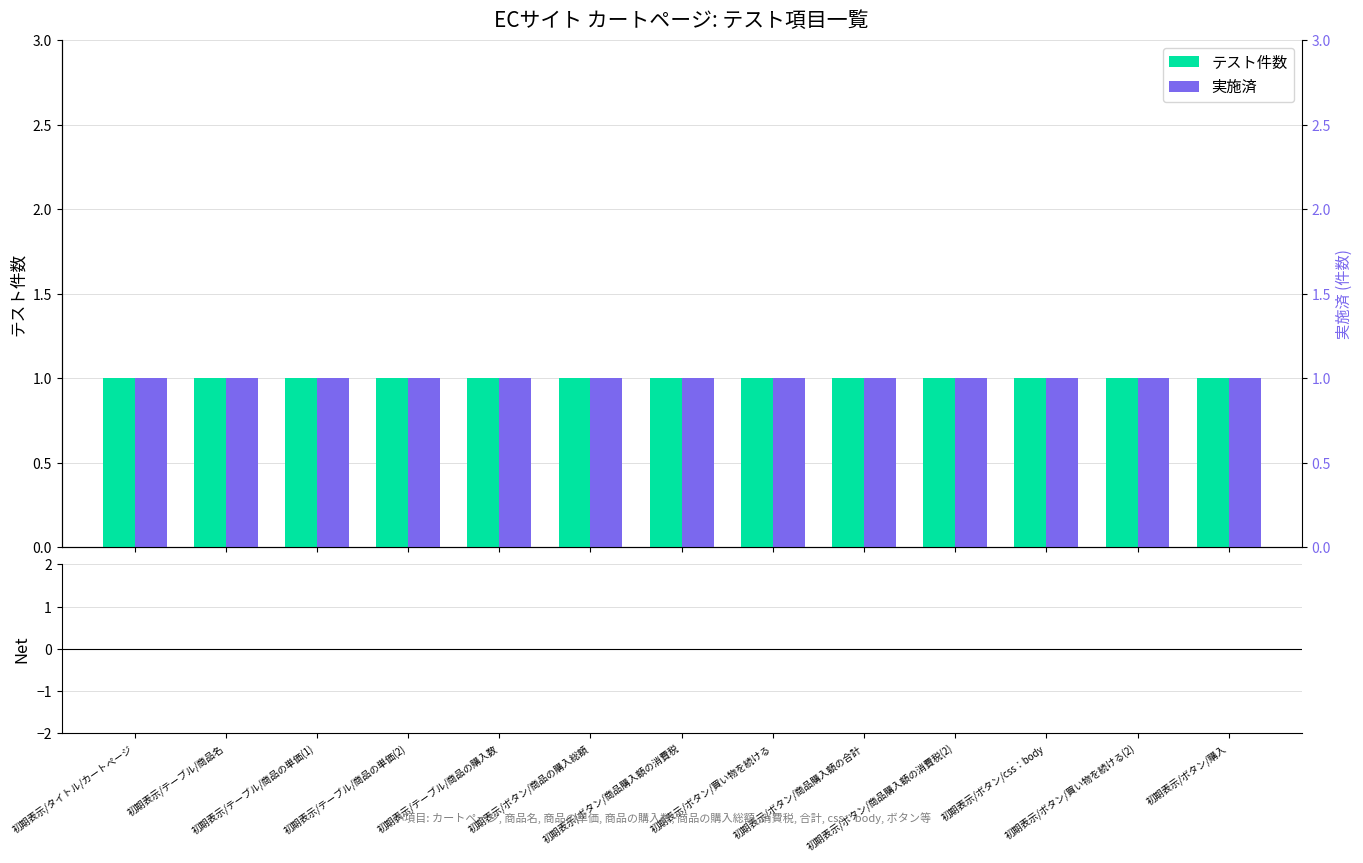

At how many categories does at least one series exceed 0?

13